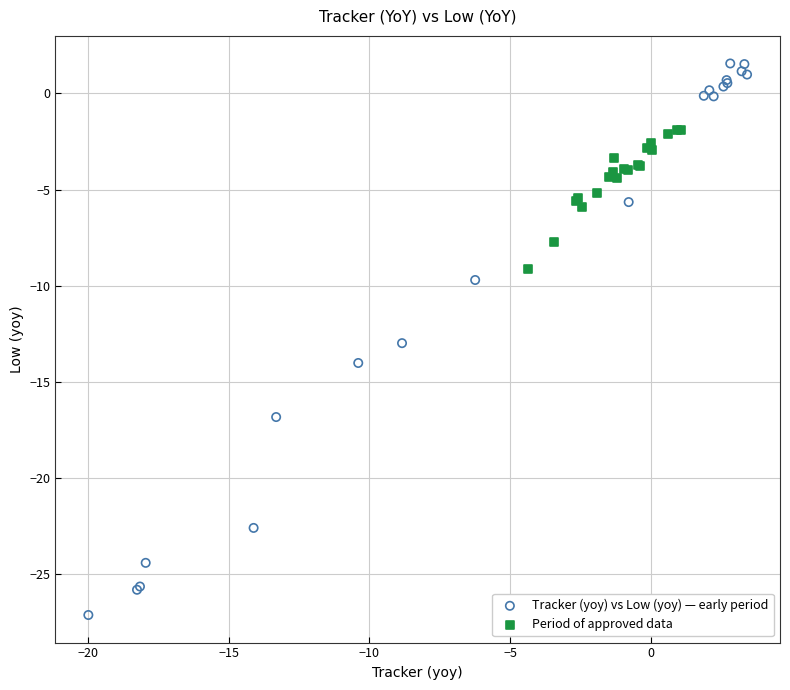

What are all the series names shown in the legend?

Tracker (yoy) vs Low (yoy) — early period, Period of approved data